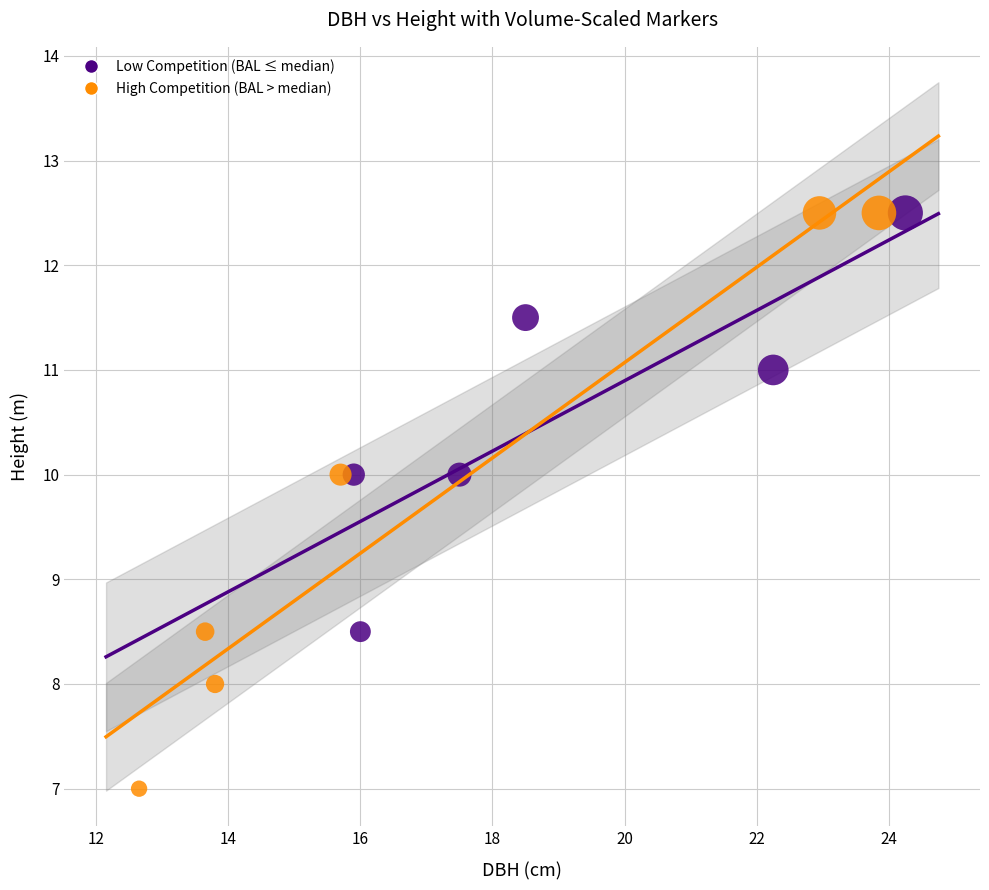

Which series contains the lowest Y value?

High Competition (BAL > median)